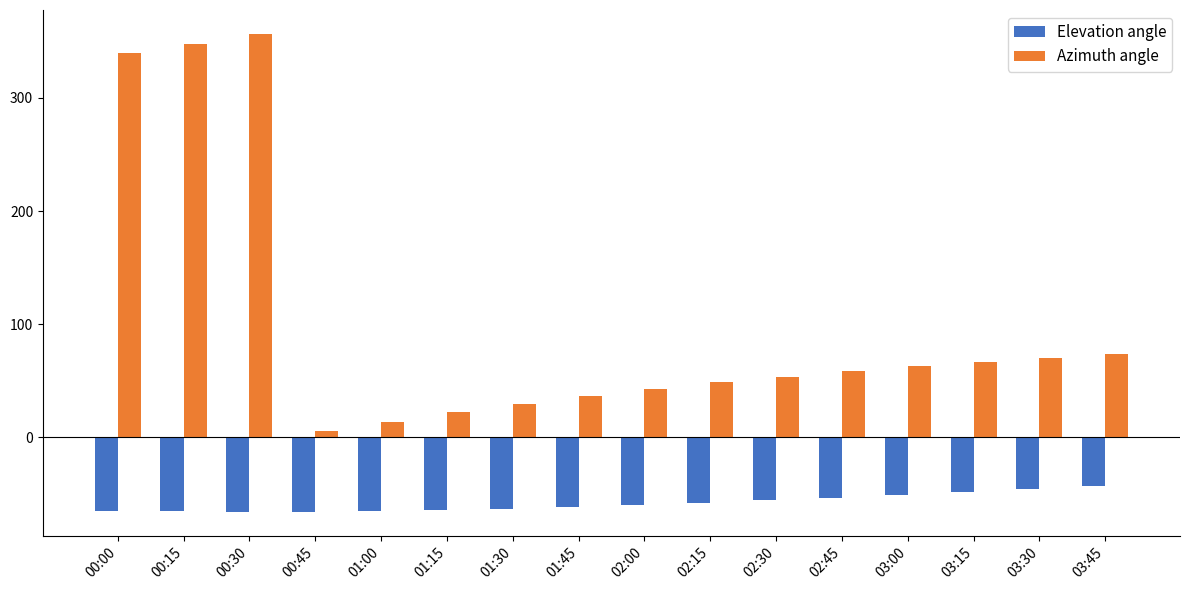

Which series has the largest total across all categories?

Azimuth angle